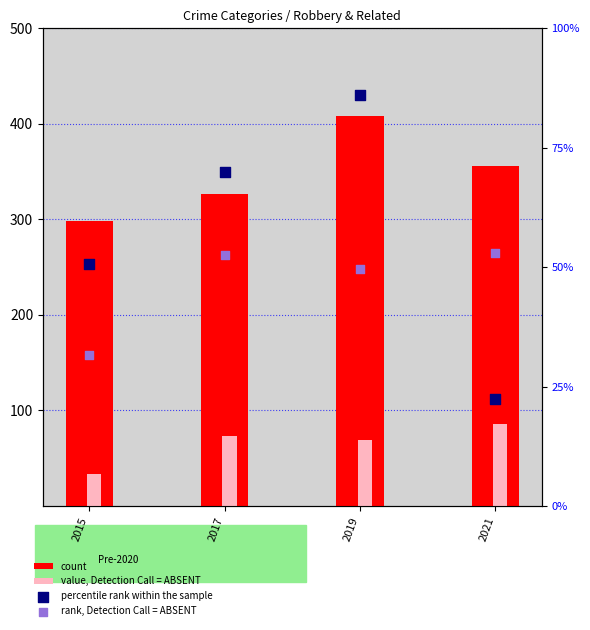

What are all the series names shown in the legend?

count, value, Detection Call = ABSENT, percentile rank within the sample, rank, Detection Call = ABSENT